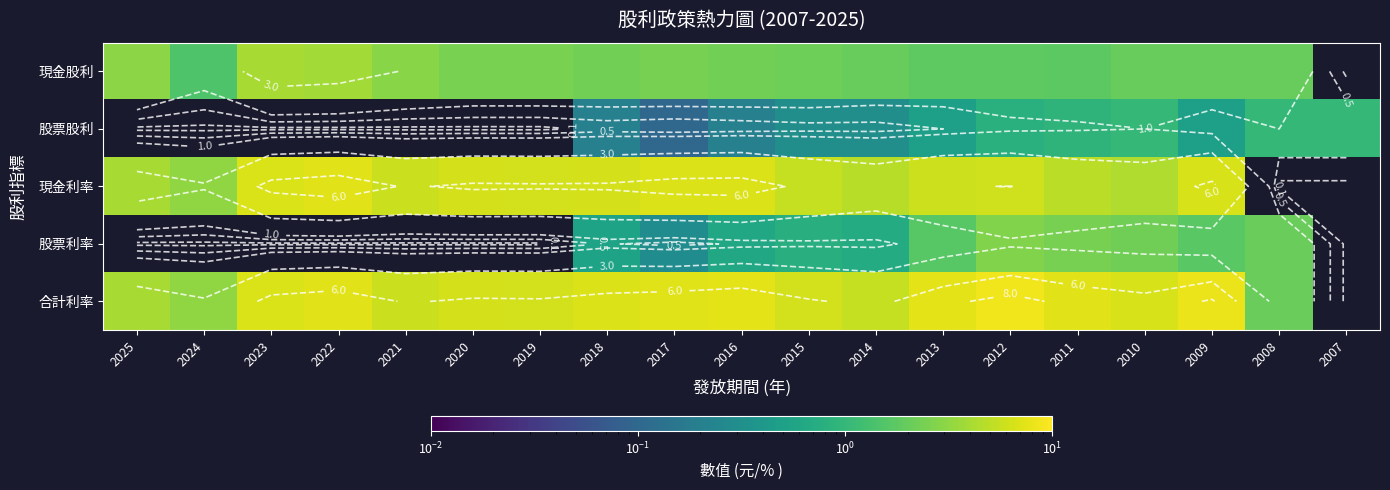

At how many categories does at least one series exceed 5?

15